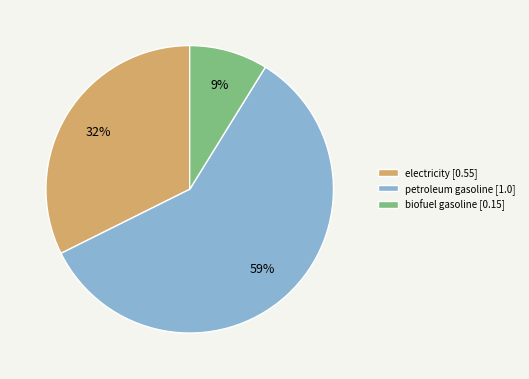

The electricity slice represents 32% of the pie. True or false?

True